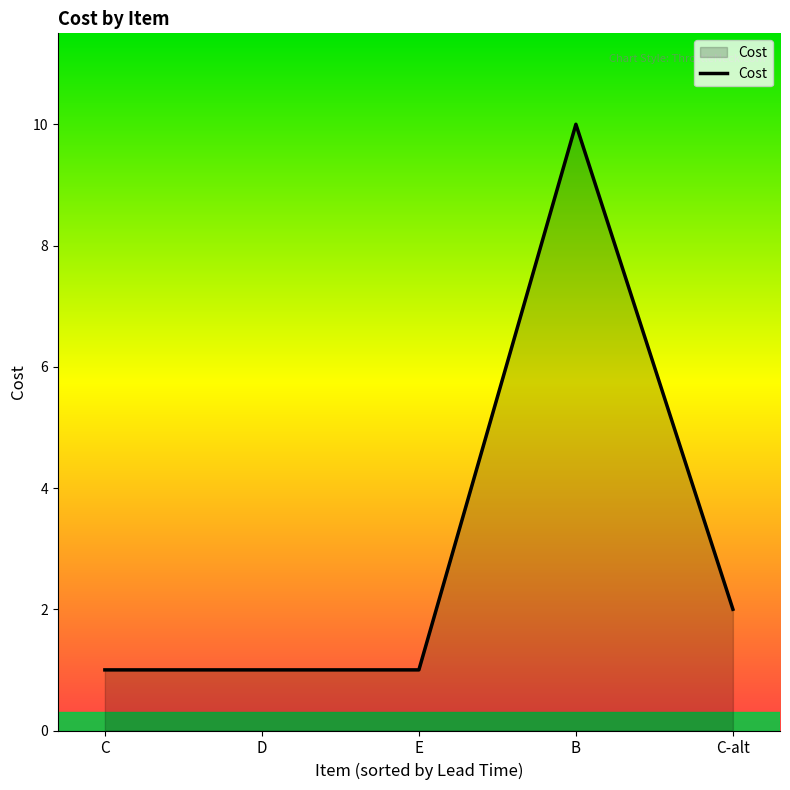

Does the chart display data point markers on the line(s)?

No